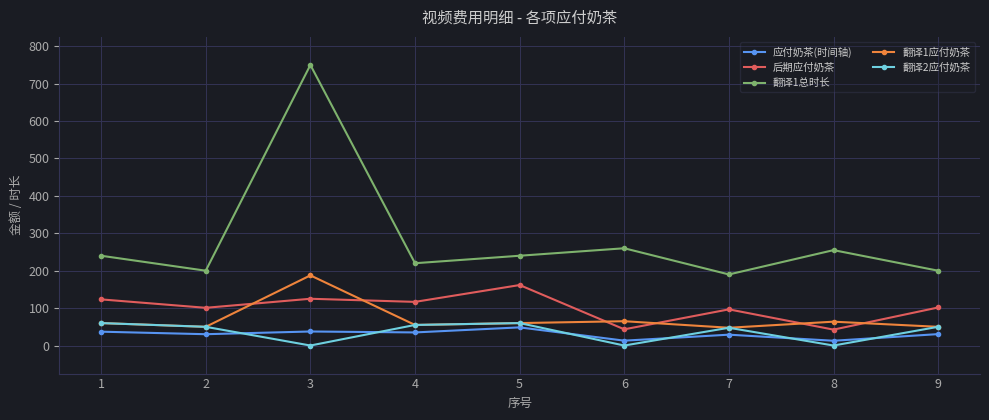

Does the chart have visible grid lines?

Yes